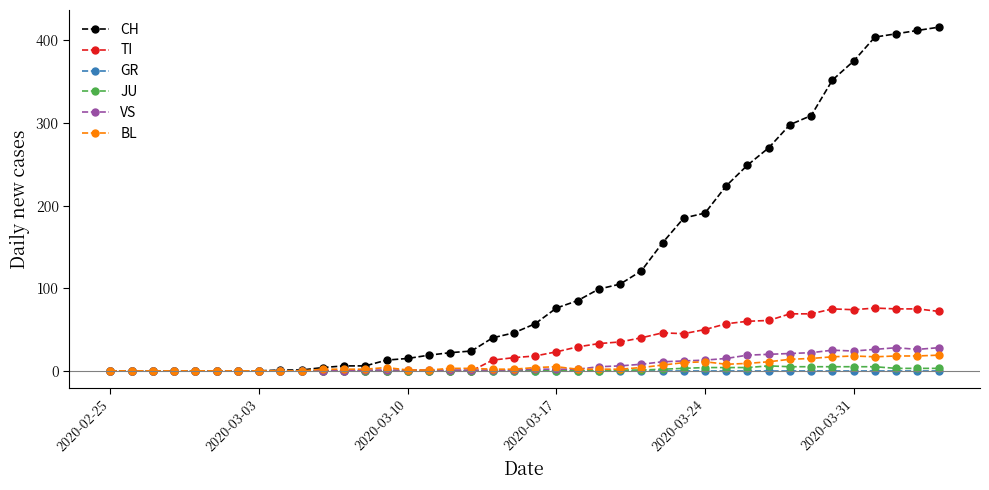

Which series has the largest total across all categories?

CH